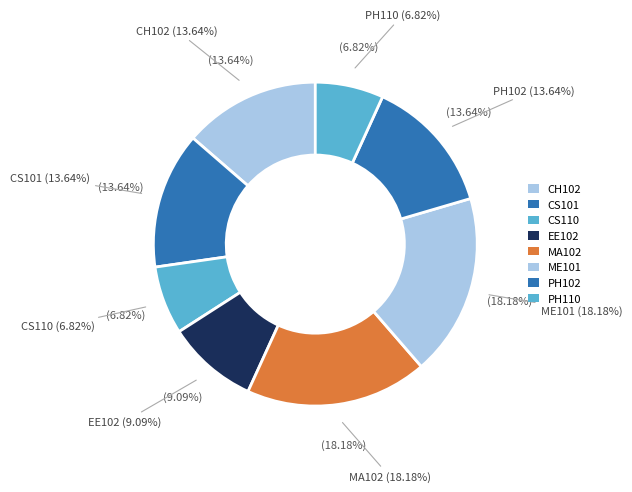

To the nearest percent, what portion does EE102 represent?

9%